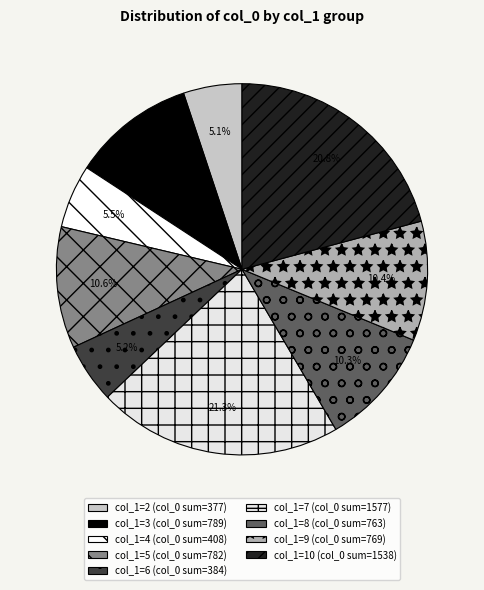

Which slice is the smallest?

2